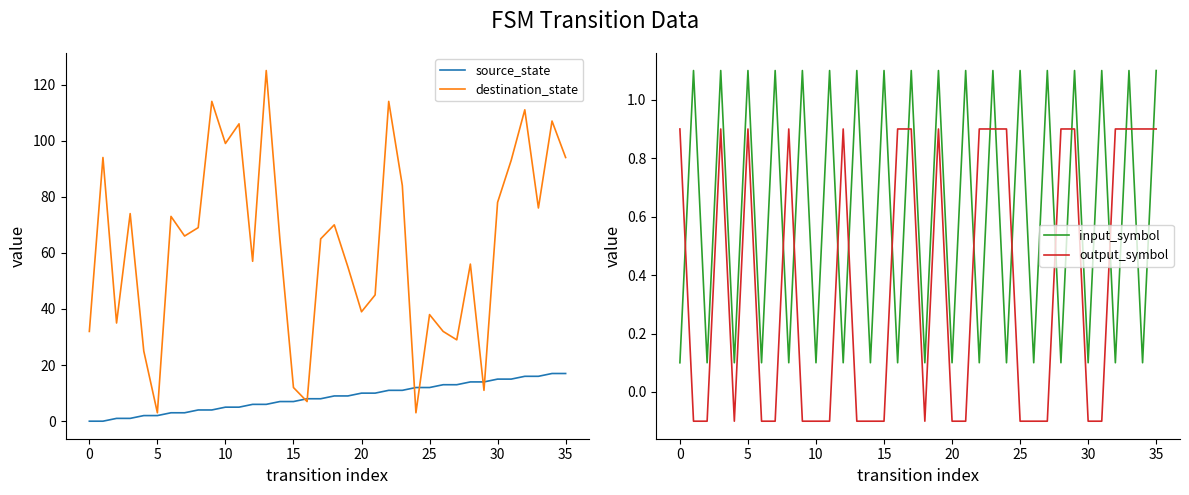

How many lines are shown in the chart?

4